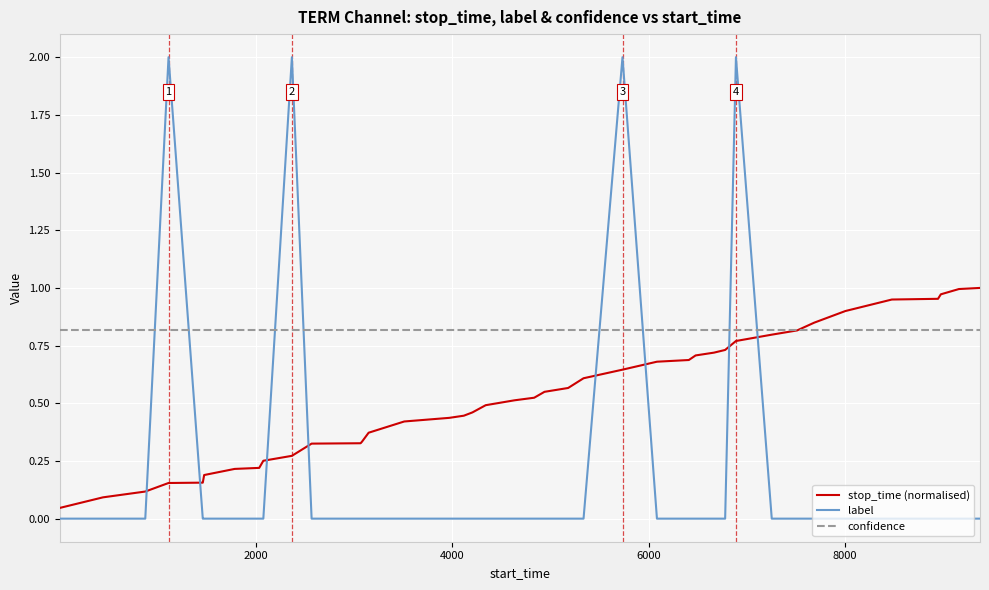

Which series has the largest total across all categories?

confidence